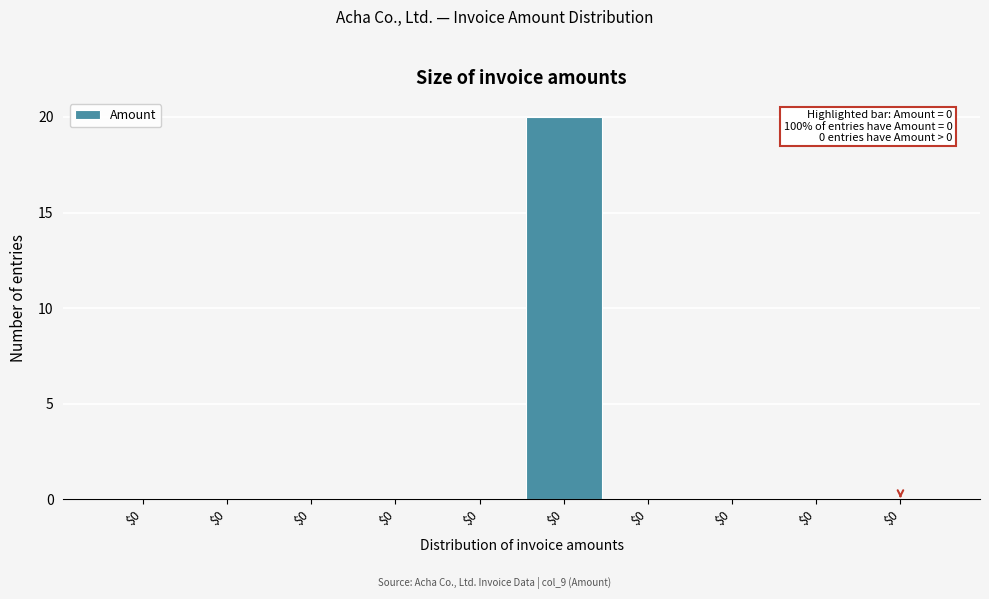

Count the number of categories in the chart.

10